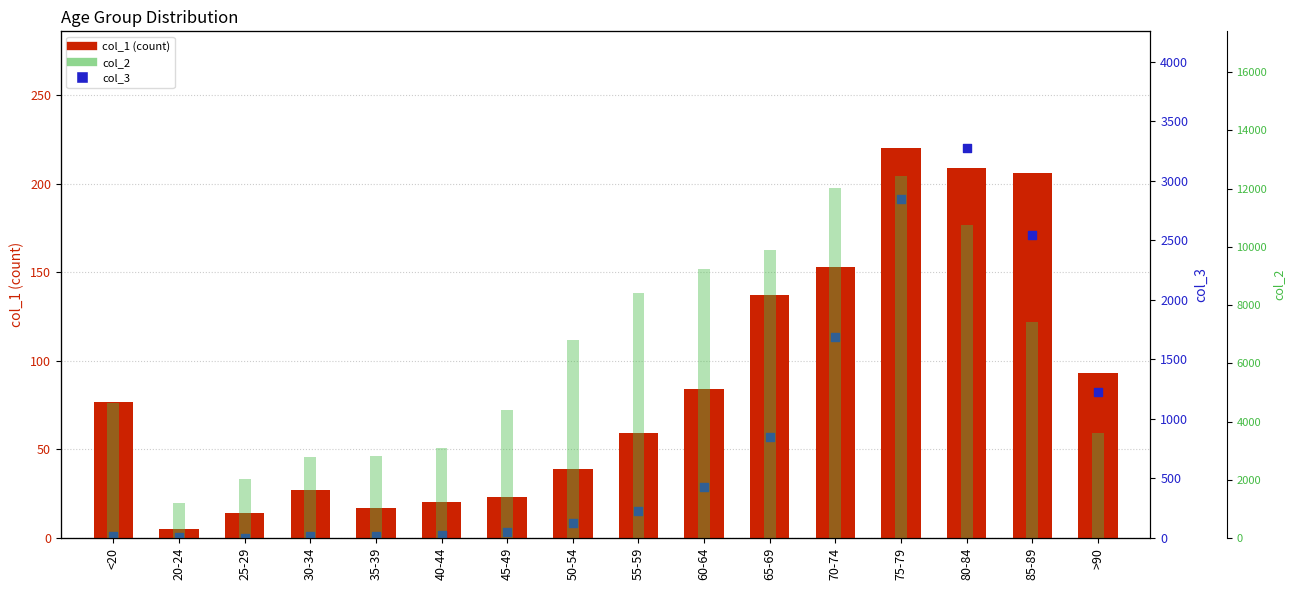

Which series reaches the minimum Y coordinate?

col_3